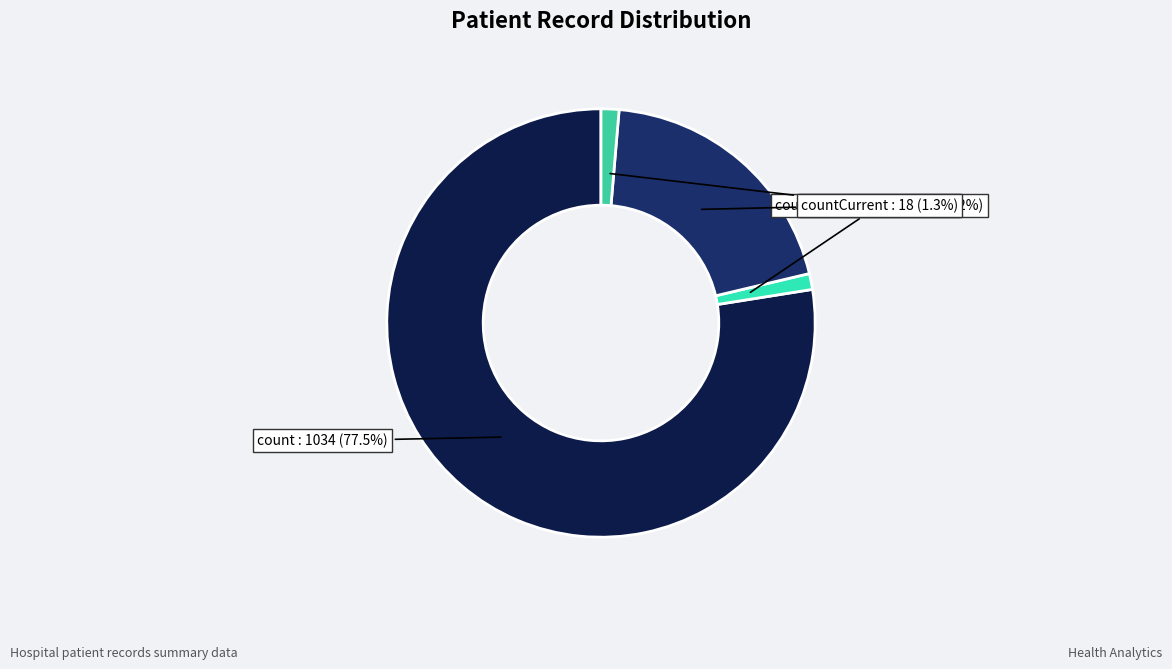

Count the number of slices in the pie.

4